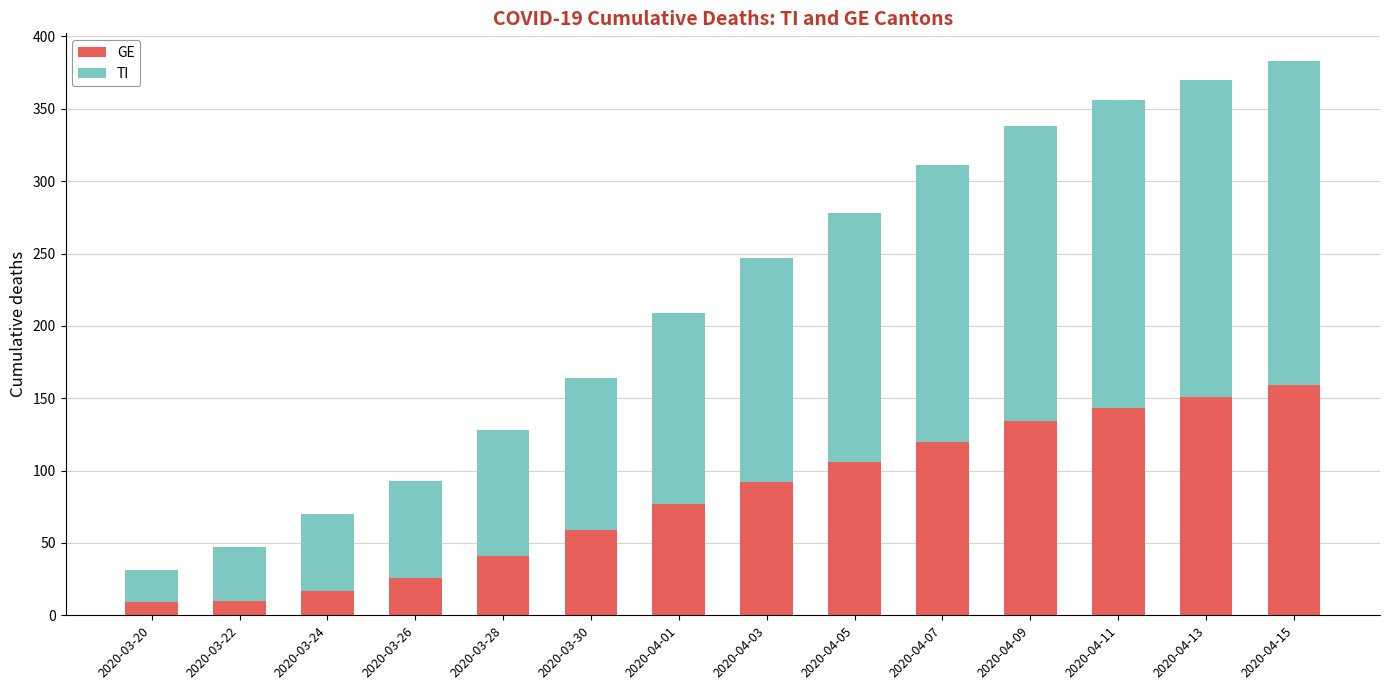

The GE series shows 50 at 2020-04-09. True or false?

False